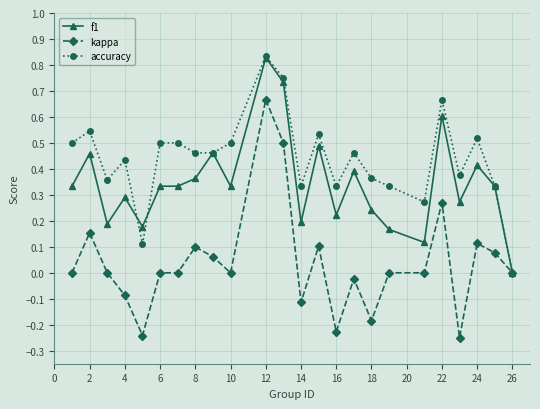

True or false: kappa has more than 1 points higher than both neighbors.

True